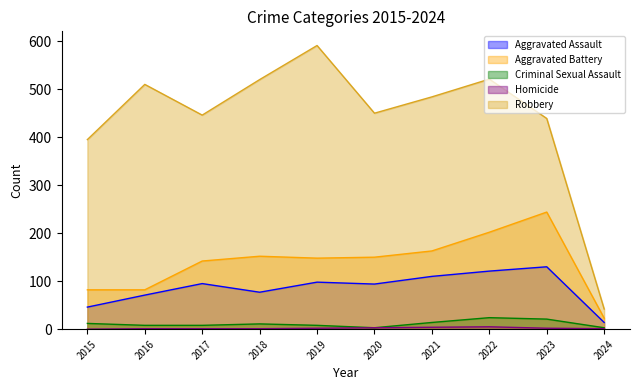

What is the spread (max minus min) of values at 2020?

447